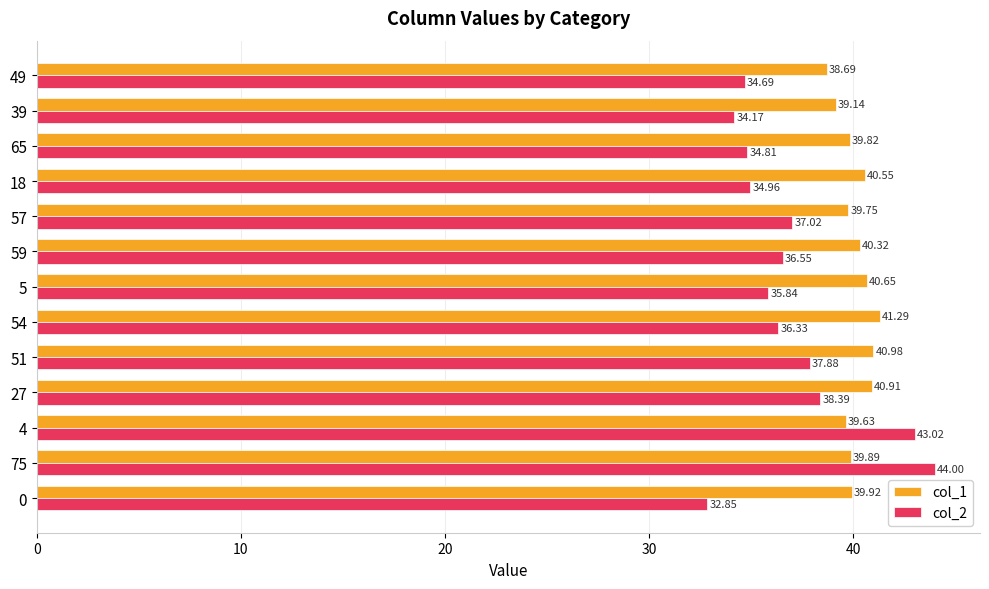

What is the average value of the col_1 series?

40.1